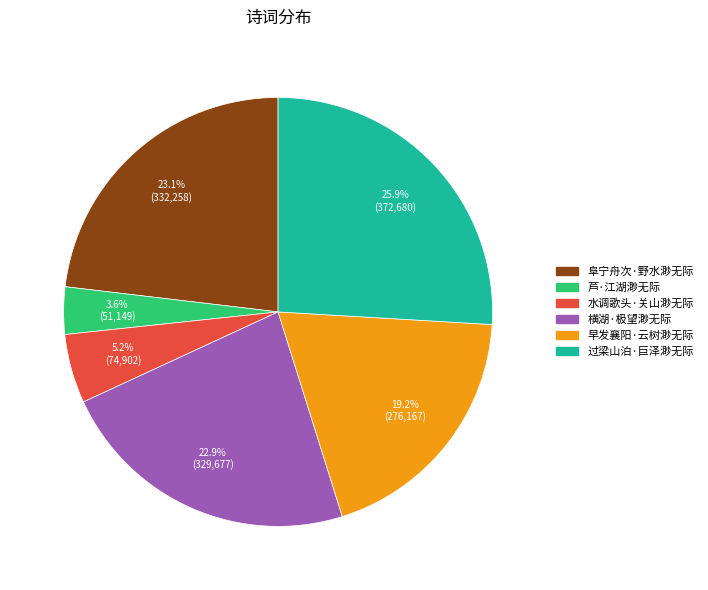

What is the largest slice in the pie chart?

过梁山泊·巨泽渺无际